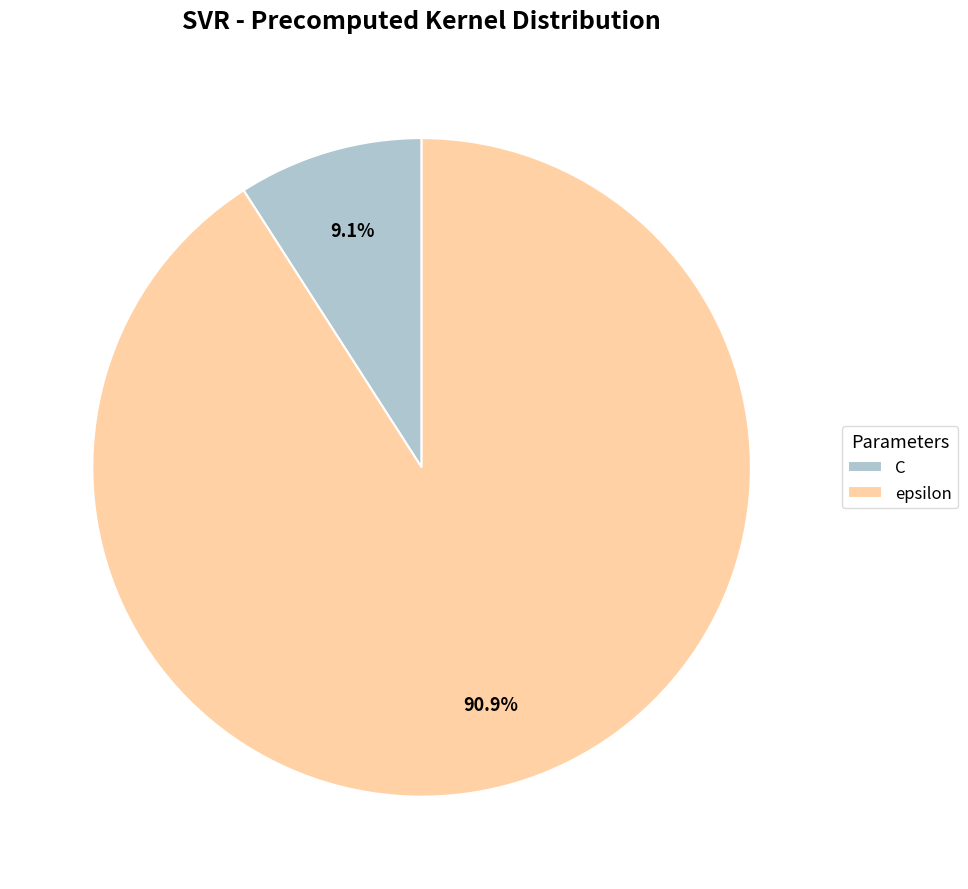

Approximately how many times larger is the value at epsilon compared to C?

10.0